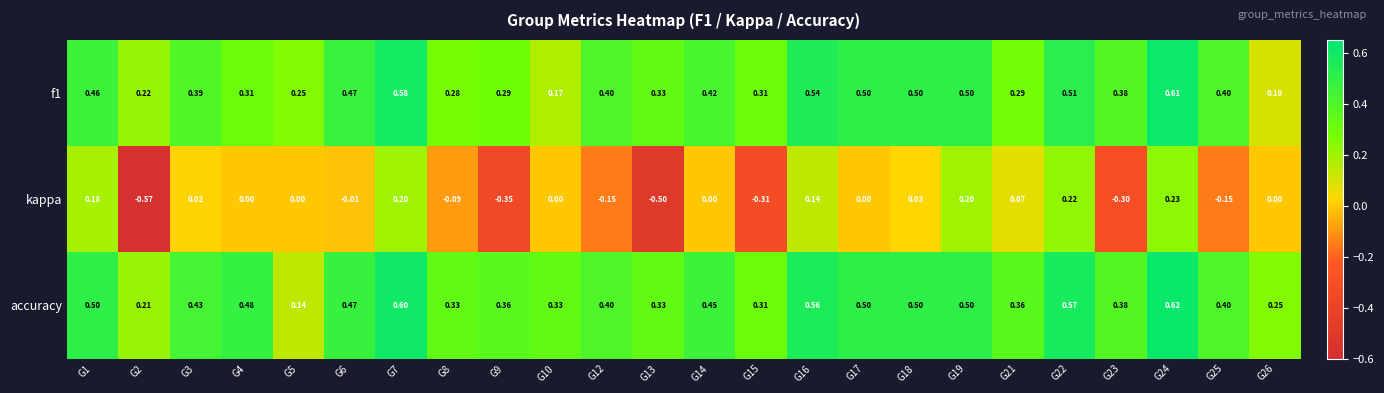

How many data points does each series have?

24